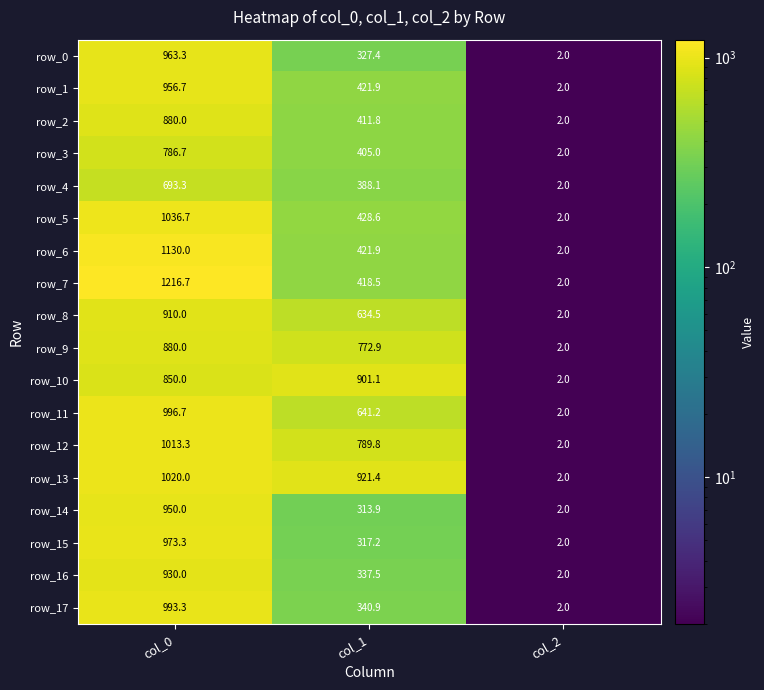

Where does the row_1 series first go above 421?

col_0